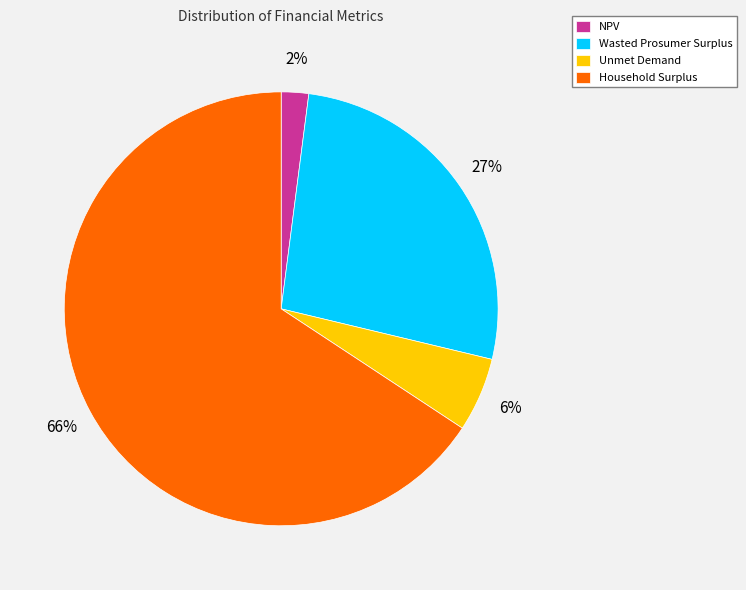

What is the smallest slice in the pie chart?

NPV